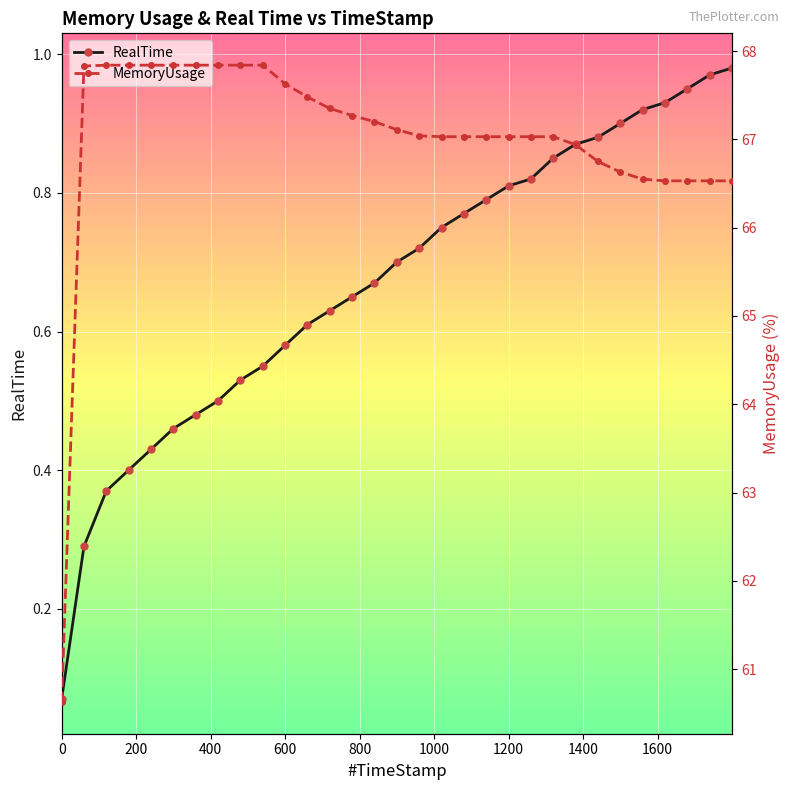

List the series in order of their peak value, highest first.

MemoryUsage, RealTime